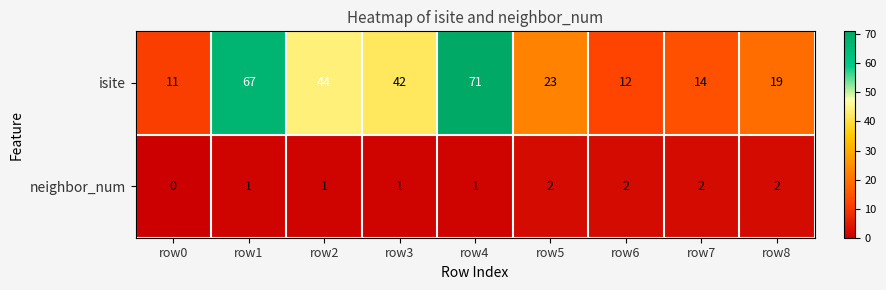

Between row2 and row7, which series saw the biggest shift?

isite